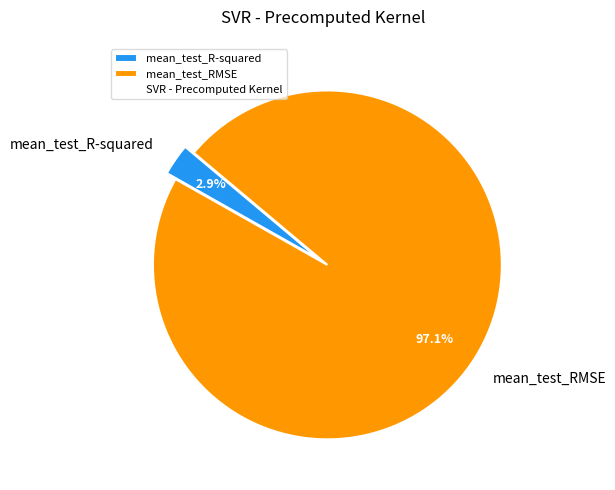

Between mean_test_R-squared and mean_test_RMSE, which is larger?

mean_test_RMSE